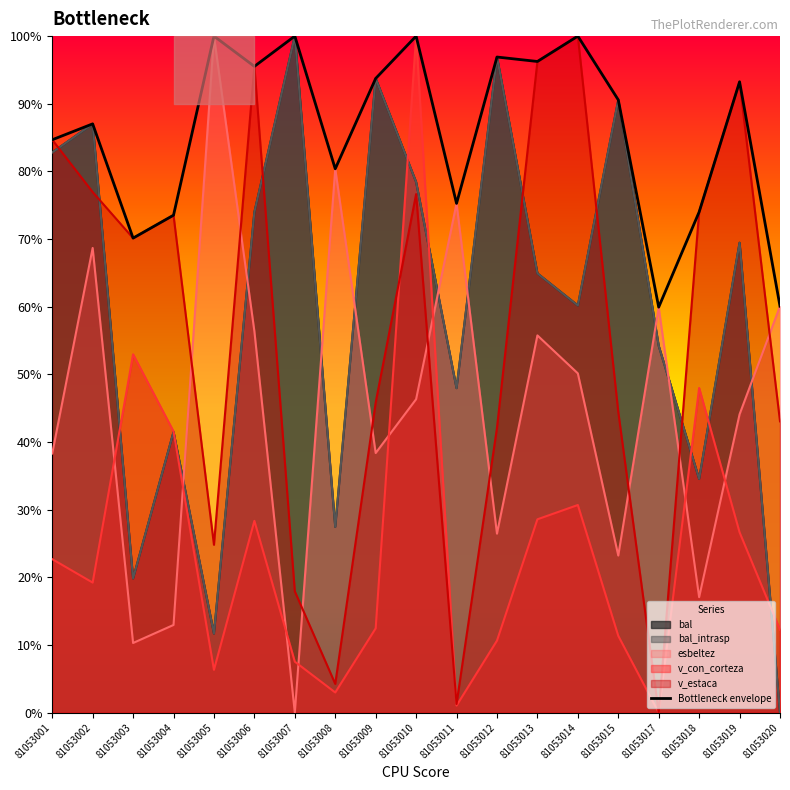

Reading right to left, what are all the values shown in this chart?

81053020=60.1	81053019=93.2	81053018=74.0	81053017=59.9	81053015=90.6	81053014=100.0	81053013=96.3	81053012=96.9	81053011=75.3	81053010=100.0	81053009=93.7	81053008=80.4	81053007=100.0	81053006=95.5	81053005=100.0	81053004=73.5	81053003=70.1	81053002=87.0	81053001=84.7